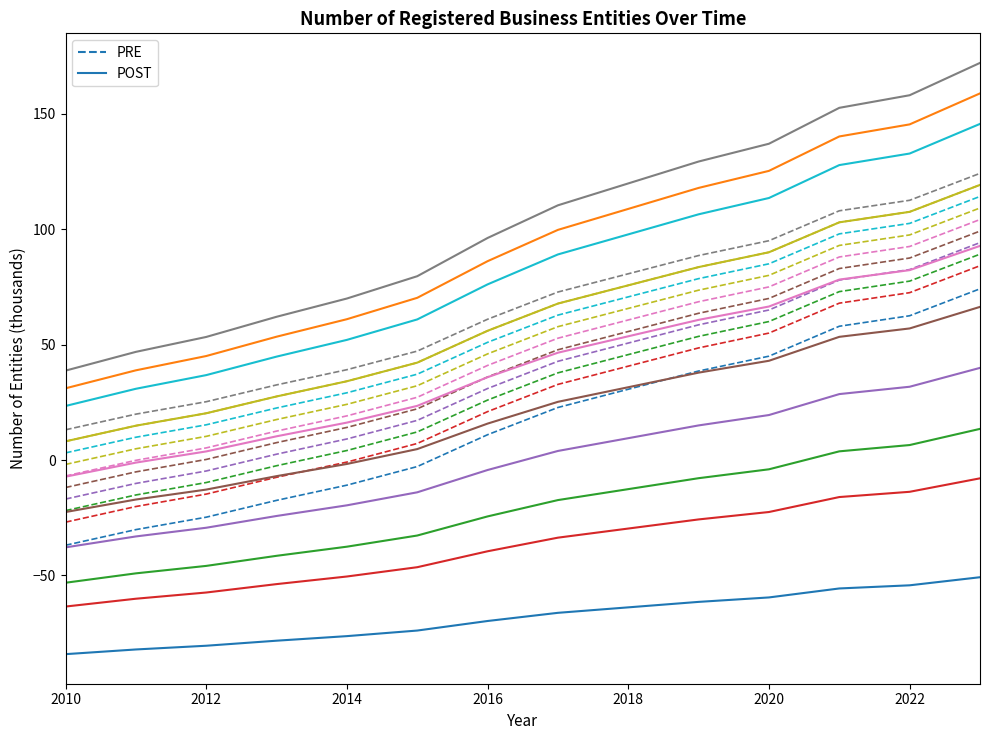

Which series has the largest total across all categories?

PRE